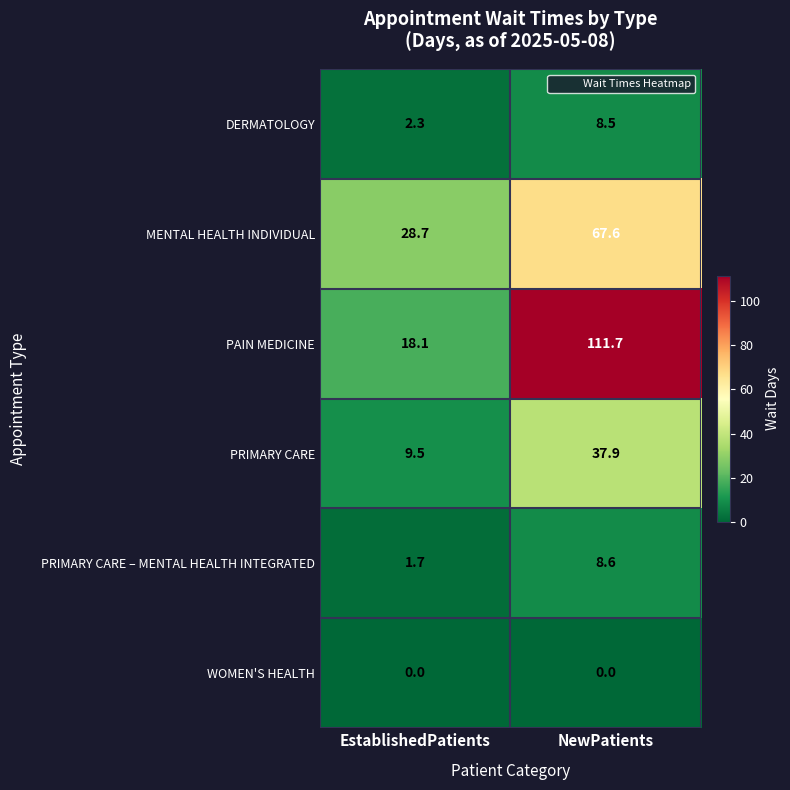

True or false: PRIMARY CARE has a value of 9.5 at EstablishedPatients.

True